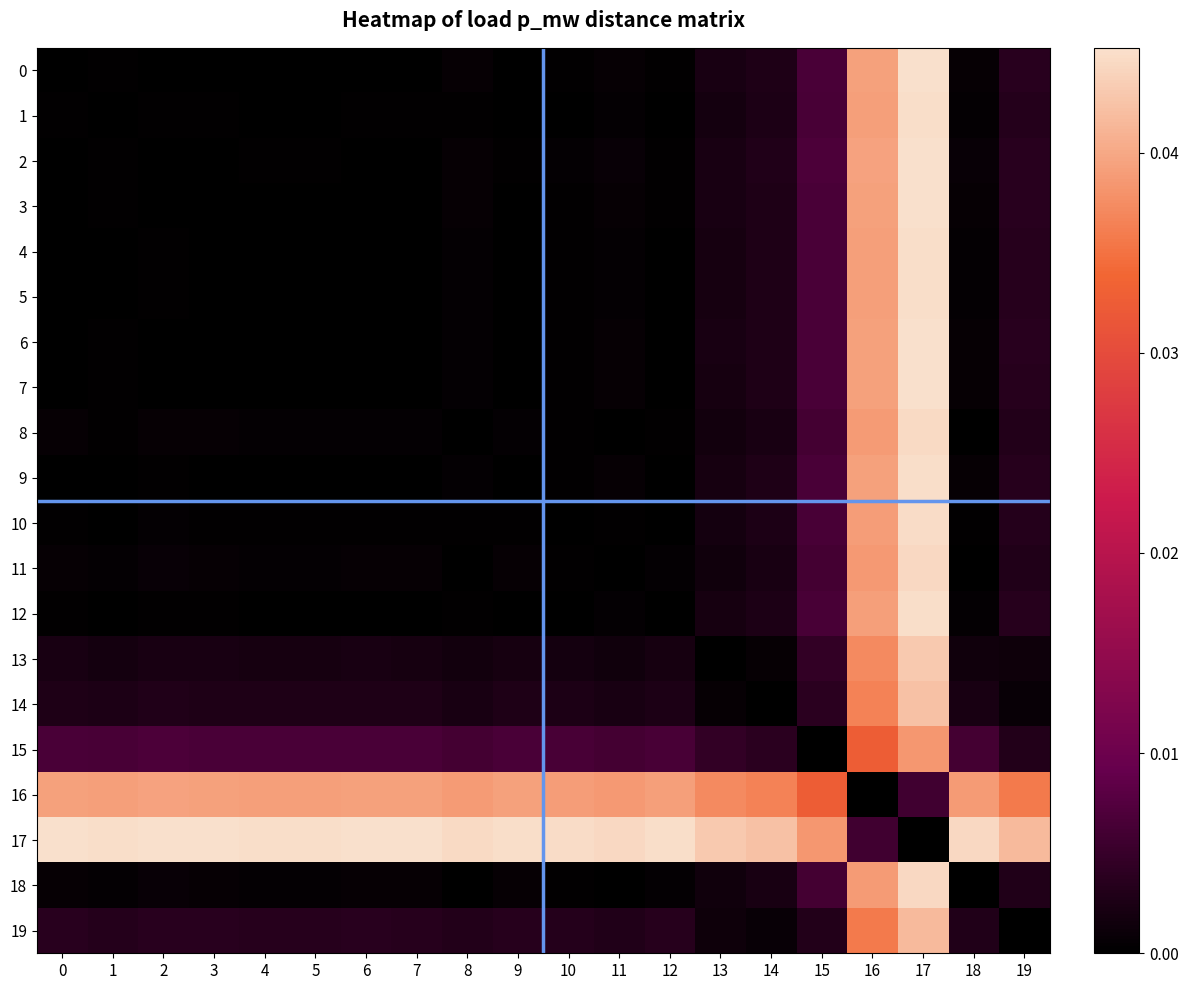

Which category has the highest value across all series?

17